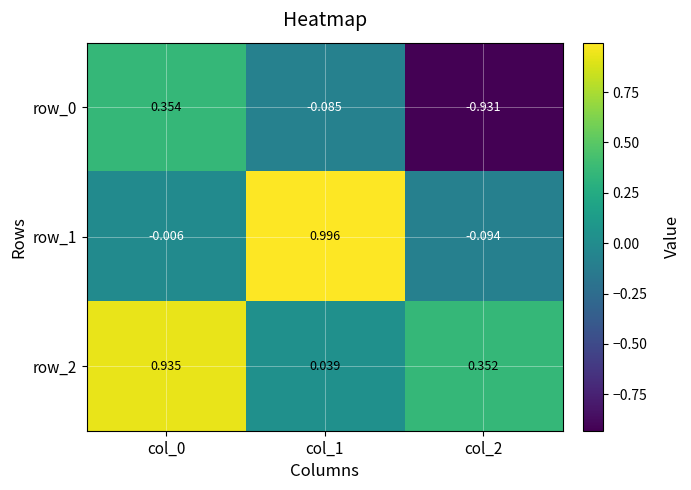

Is the value of row_1 at col_0 greater than the value of row_2 at col_1?

No